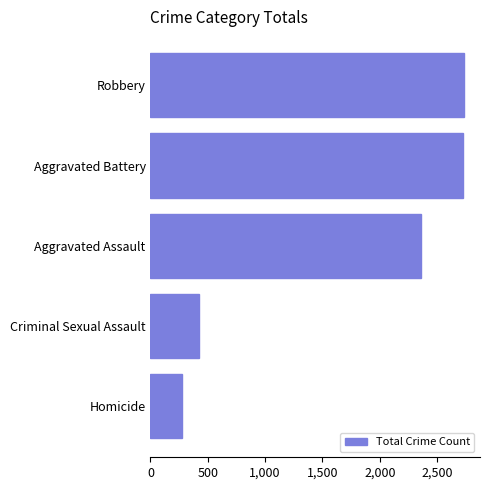

The value at Robbery is 2737. True or false?

True